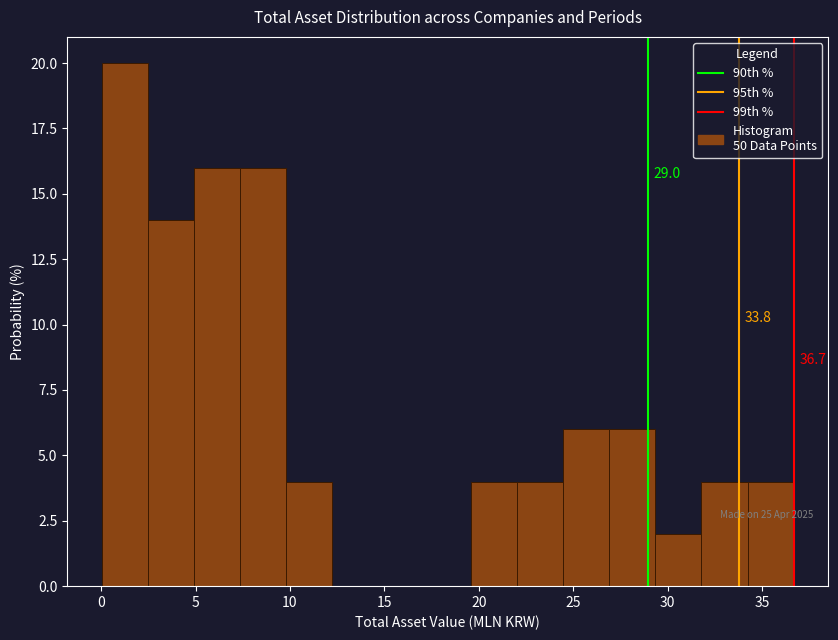

Over which range of the x-axis is the bar tallest?

0.0 to 2.5